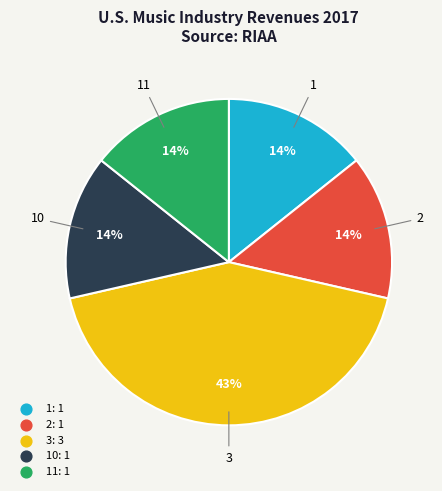

Does any single category account for the majority?

No